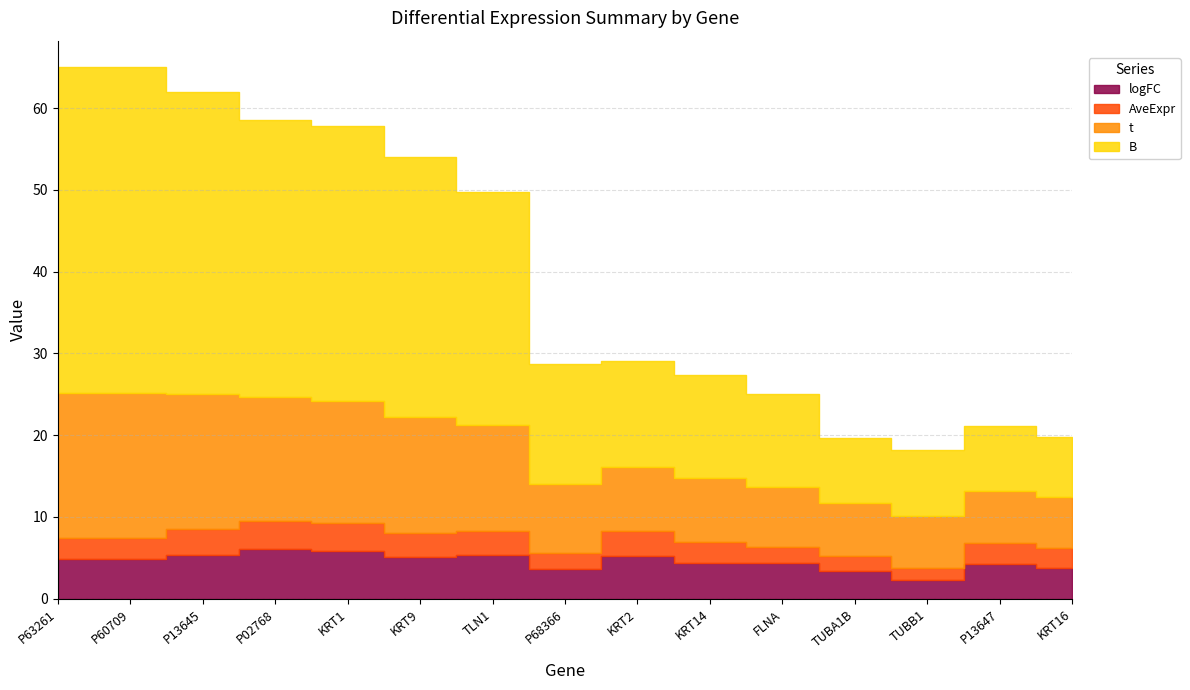

At P13645, list the series in order from largest to smallest.

B, t, logFC, AveExpr